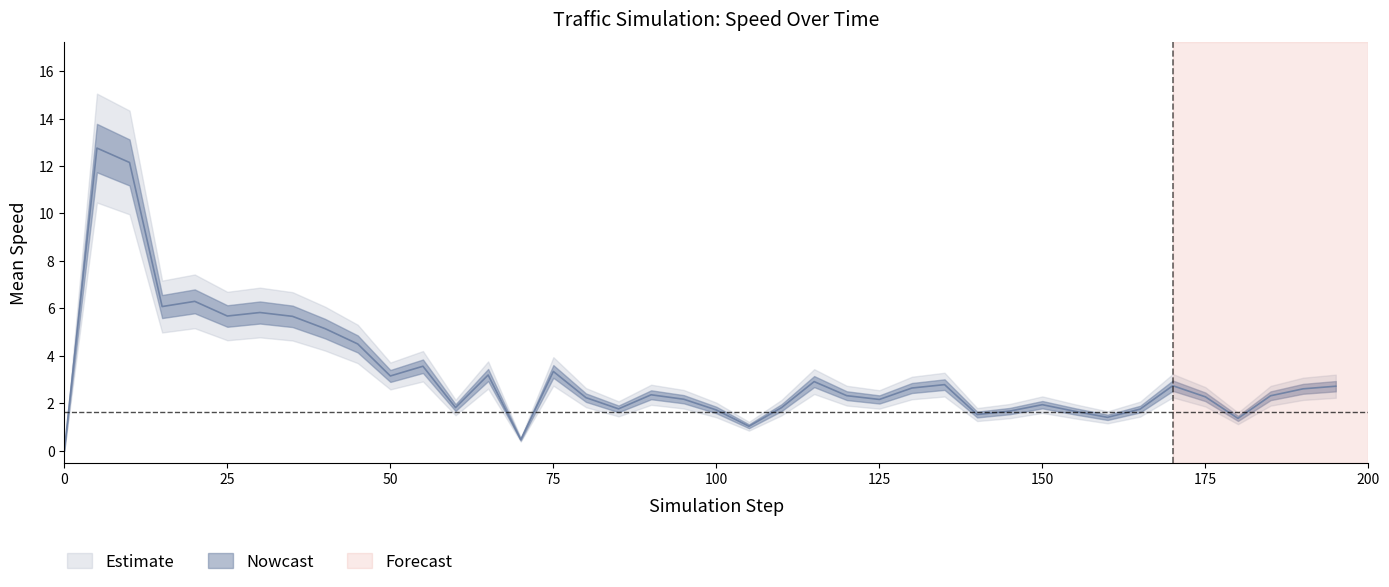

List the labels in order of value, largest first.

5, 10, 20, 15, 30, 25, 35, 40, 45, 55, 75, 65, 50, 115, 135, 170, 195, 130, 190, 90, 120, 185, 175, 80, 95, 125, 150, 60, 110, 85, 165, 100, 145, 155, 140, 160, 180, 105, 70, 0